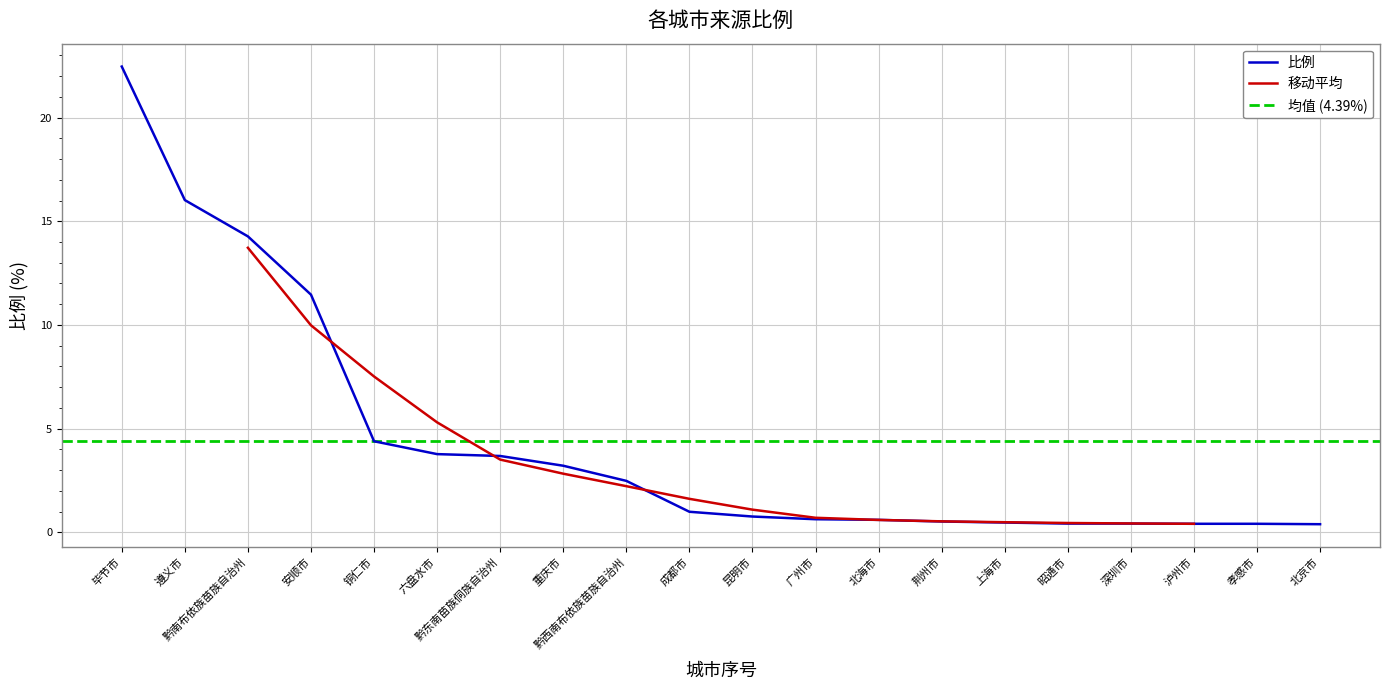

Reading left to right, list all the values displayed in this chart.

毕节市=22.5	遵义市=16.0	黔南布依族苗族自治州=14.3	安顺市=11.5	铜仁市=4.4	六盘水市=3.8	黔东南苗族侗族自治州=3.7	重庆市=3.2	黔西南布依族苗族自治州=2.5	成都市=1.0	昆明市=0.8	广州市=0.6	北海市=0.6	荆州市=0.5	上海市=0.5	昭通市=0.4	深圳市=0.4	泸州市=0.4	孝感市=0.4	北京市=0.4